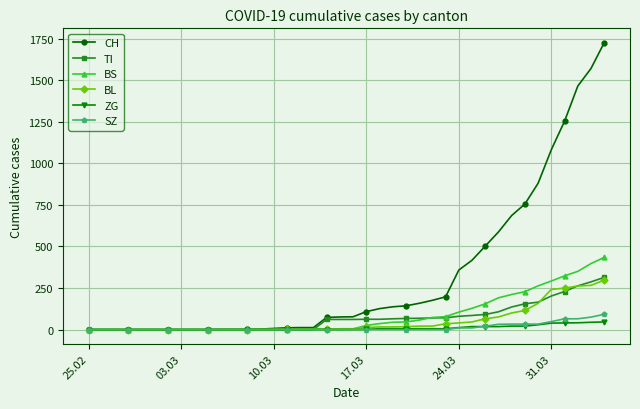

How many values in the CH series are below 77?

20